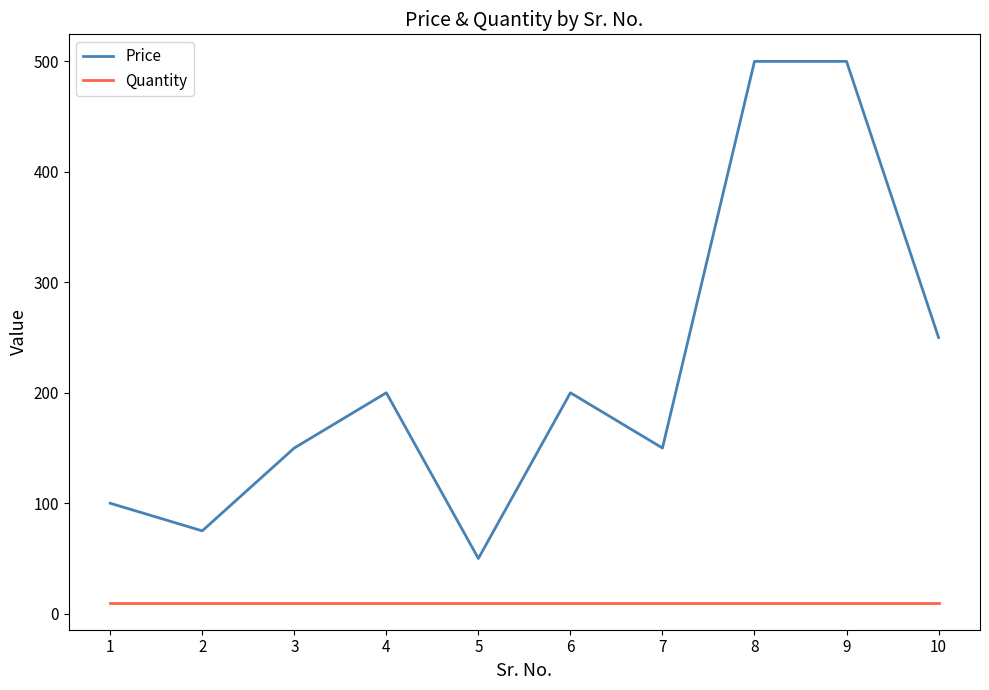

Which series has the largest range (max minus min)?

Price